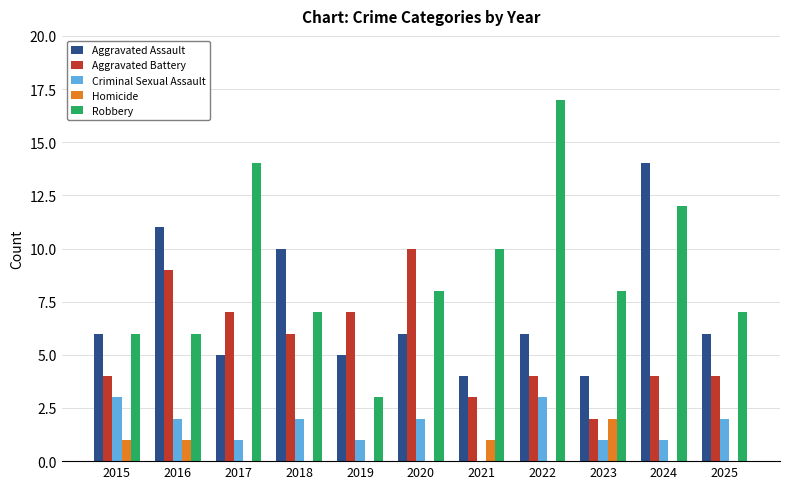

What are all the series names shown in the legend?

Aggravated Assault, Aggravated Battery, Criminal Sexual Assault, Homicide, Robbery